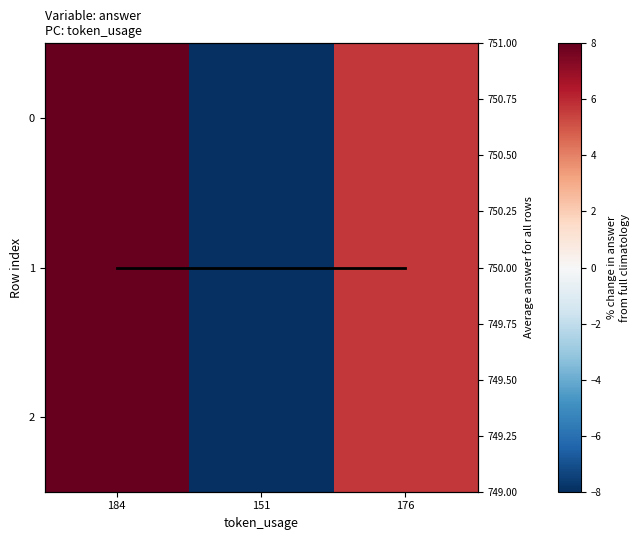

List the labels in order of Average answer value, largest first.

184, 151, 176